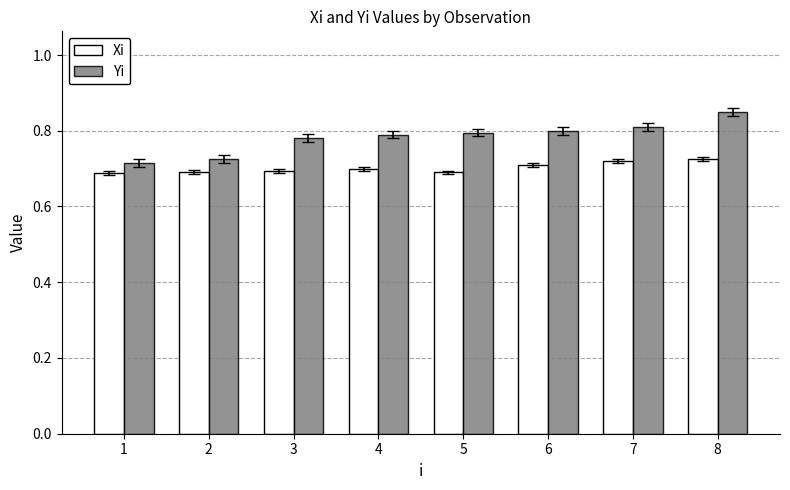

At which category does the chart reach its peak across all series?

8